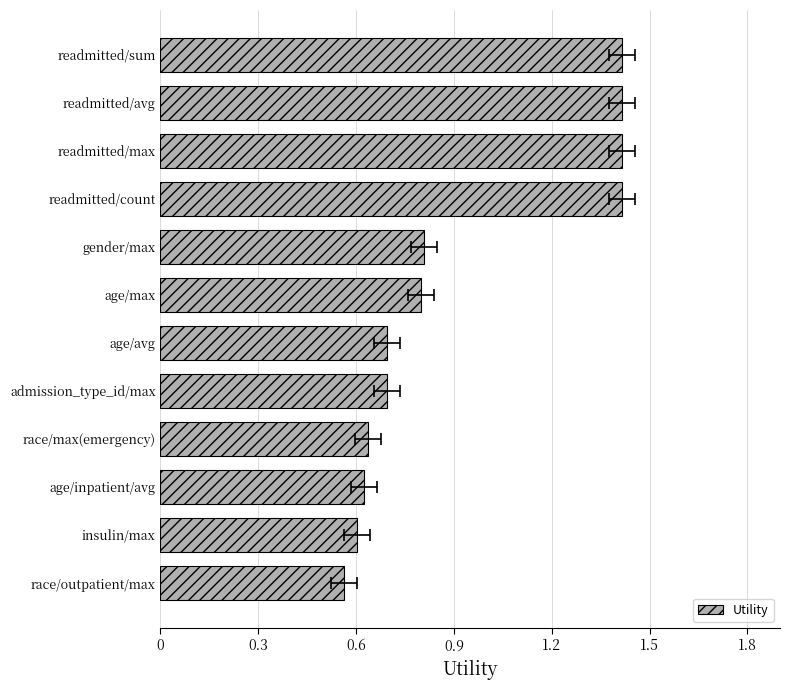

How many bars are there in total?

12